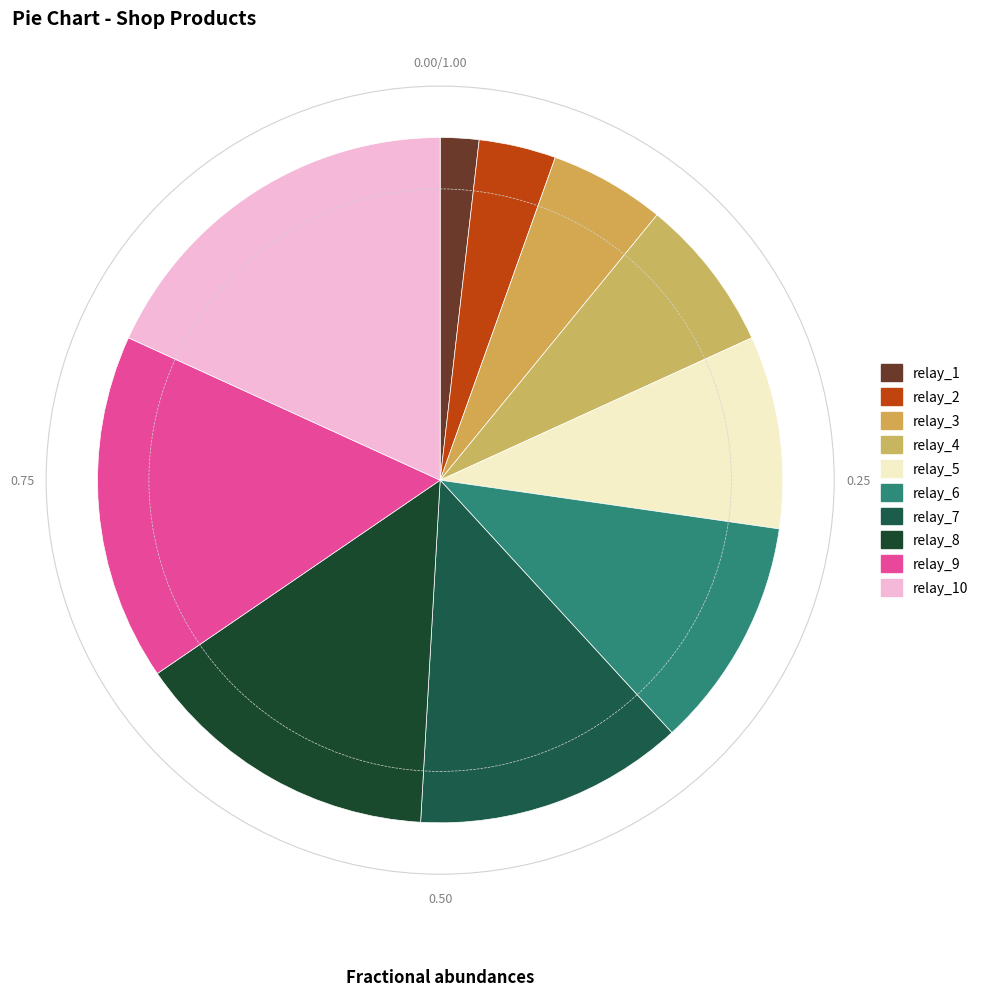

What is the ratio of the value at relay_2 to the value at relay_6?

0.3